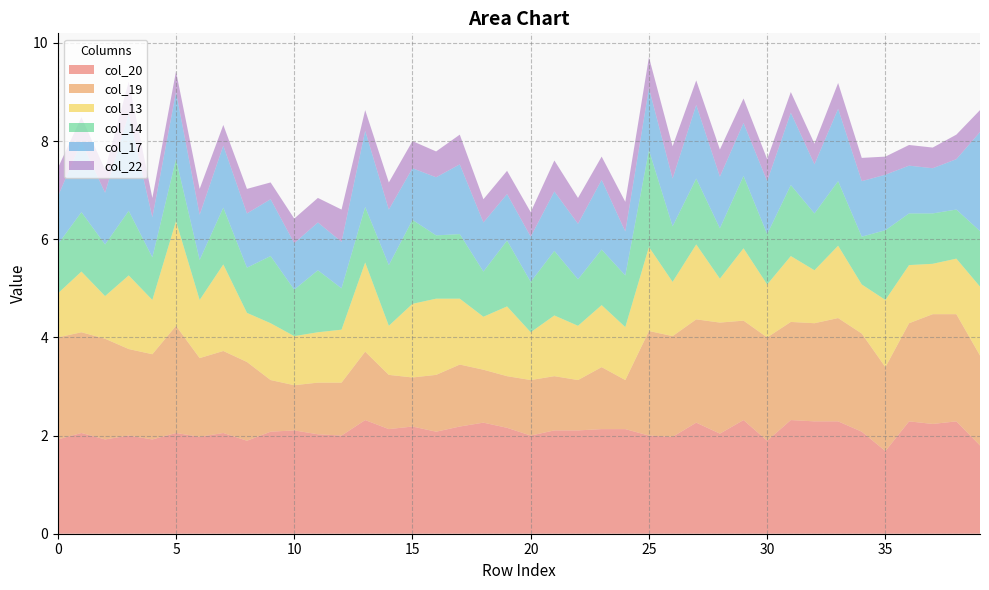

Reading left to right, transcribe all the data shown in this chart.

col_20: 0=1.9	1=2.1	2=1.9	3=2.0	4=1.9	5=2.1	6=2.0	7=2.1	8=1.9	9=2.1	10=2.1	11=2.0	12=2.0	13=2.3	14=2.1	15=2.2	16=2.1	17=2.2	18=2.3	19=2.2	20=2.0	21=2.1	22=2.1	23=2.1	24=2.1	25=2.0	26=2.0	27=2.3	28=2.0	29=2.3	30=1.9	31=2.3	32=2.3	33=2.3	34=2.1	35=1.7	36=2.3	37=2.2	38=2.3	39=1.8
col_19: 0=2.1	1=2.1	2=2.1	3=1.8	4=1.7	5=2.2	6=1.6	7=1.7	8=1.6	9=1.1	10=0.9	11=1.1	12=1.1	13=1.4	14=1.1	15=1.0	16=1.2	17=1.3	18=1.1	19=1.1	20=1.1	21=1.1	22=1.0	23=1.3	24=1.0	25=2.1	26=2.1	27=2.1	28=2.3	29=2.0	30=2.1	31=2.0	32=2.0	33=2.1	34=2.0	35=1.7	36=2.0	37=2.2	38=2.2	39=1.8
col_13: 0=0.9	1=1.2	2=0.9	3=1.5	4=1.1	5=2.1	6=1.2	7=1.8	8=1.0	9=1.2	10=1.0	11=1.0	12=1.1	13=1.8	14=1.0	15=1.5	16=1.6	17=1.3	18=1.1	19=1.4	20=1.0	21=1.2	22=1.1	23=1.3	24=1.1	25=1.7	26=1.1	27=1.5	28=0.9	29=1.5	30=1.1	31=1.3	32=1.1	33=1.5	34=1.0	35=1.4	36=1.2	37=1.0	38=1.1	39=1.4
col_14: 0=1.0	1=1.2	2=1.1	3=1.3	4=0.9	5=1.3	6=0.8	7=1.2	8=0.9	9=1.4	10=0.9	11=1.3	12=0.8	13=1.1	14=1.2	15=1.7	16=1.3	17=1.3	18=0.9	19=1.3	20=1.0	21=1.3	22=0.9	23=1.1	24=1.1	25=2.0	26=1.1	27=1.3	28=1.0	29=1.5	30=1.0	31=1.4	32=1.2	33=1.3	34=1.0	35=1.4	36=1.1	37=1.0	38=1.0	39=1.1
col_17: 0=1.0	1=1.4	2=1.1	3=2.0	4=0.8	5=1.4	6=0.9	7=1.3	8=1.1	9=1.2	10=0.9	11=1.0	12=0.9	13=1.6	14=1.1	15=1.1	16=1.2	17=1.4	18=1.0	19=0.9	20=0.9	21=1.2	22=1.1	23=1.4	24=0.9	25=1.3	26=1.0	27=1.5	28=1.1	29=1.1	30=1.1	31=1.5	32=1.0	33=1.5	34=1.1	35=1.1	36=1.0	37=0.9	38=1.0	39=2.0
col_22: 0=0.6	1=0.5	2=0.5	3=0.7	4=0.4	5=0.4	6=0.5	7=0.4	8=0.5	9=0.3	10=0.5	11=0.5	12=0.7	13=0.4	14=0.6	15=0.6	16=0.5	17=0.6	18=0.5	19=0.5	20=0.5	21=0.6	22=0.5	23=0.5	24=0.6	25=0.6	26=0.7	27=0.5	28=0.6	29=0.5	30=0.4	31=0.4	32=0.4	33=0.5	34=0.5	35=0.4	36=0.4	37=0.4	38=0.5	39=0.4